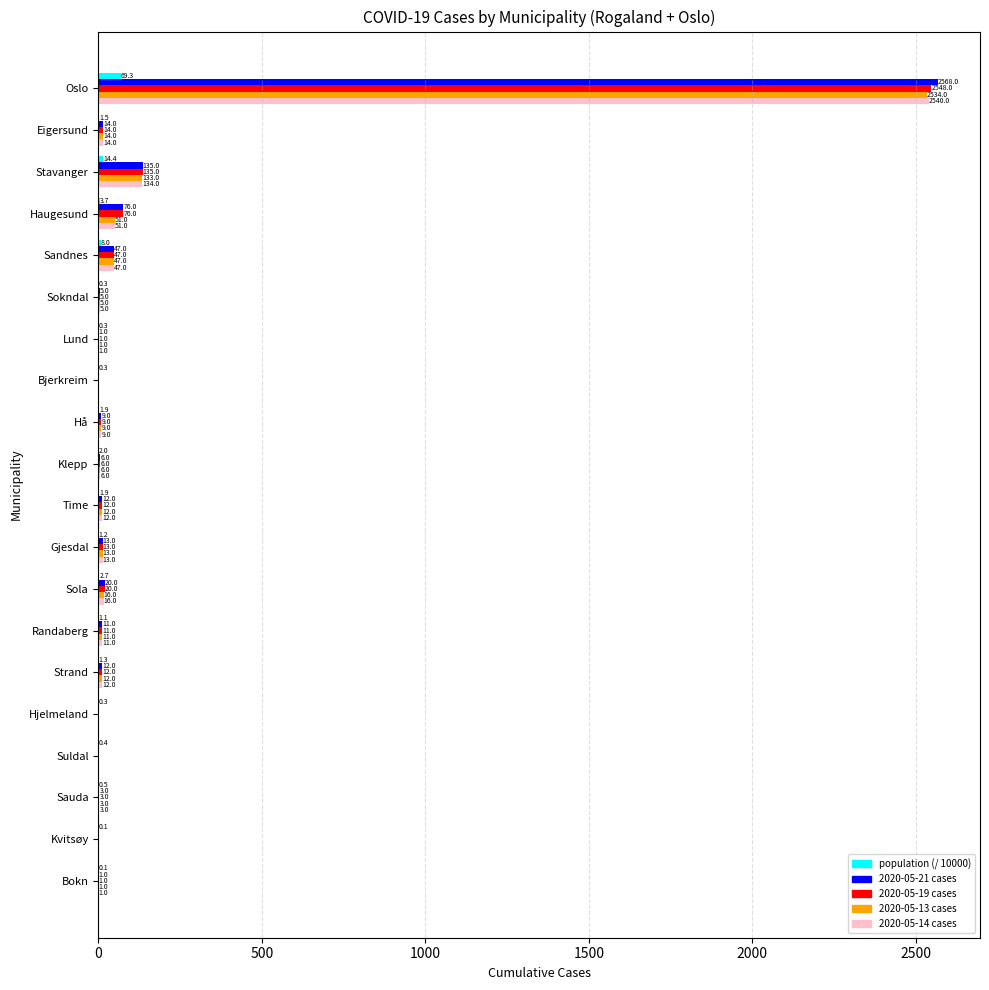

Count the number of categories in the chart.

20